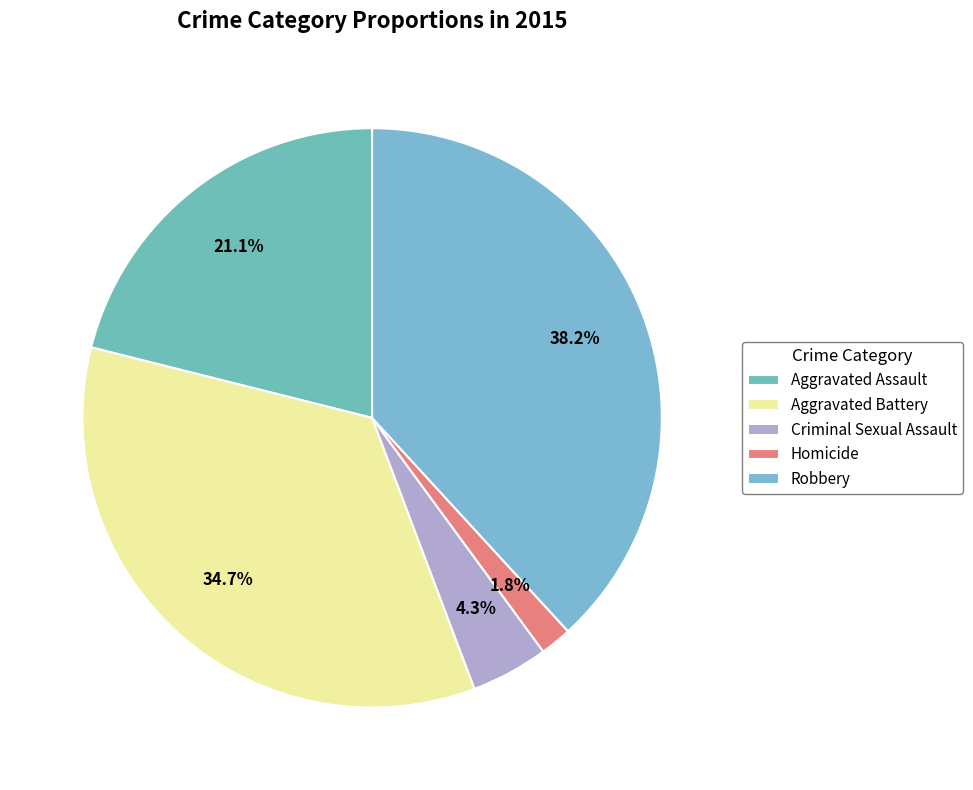

Is there any slice that represents more than half of the pie?

No